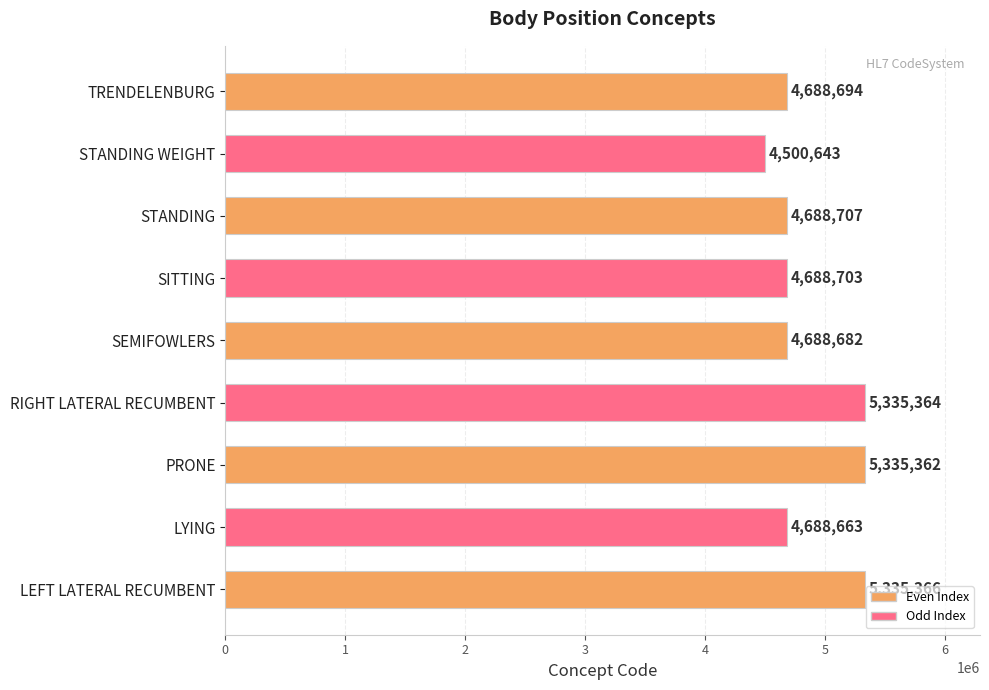

Reading bottom to top, extract all data points from this chart.

LEFT LATERAL RECUMBENT=5335366	LYING=4688663	PRONE=5335362	RIGHT LATERAL RECUMBENT=5335364	SEMIFOWLERS=4688682	SITTING=4688703	STANDING=4688707	STANDING WEIGHT=4500643	TRENDELENBURG=4688694